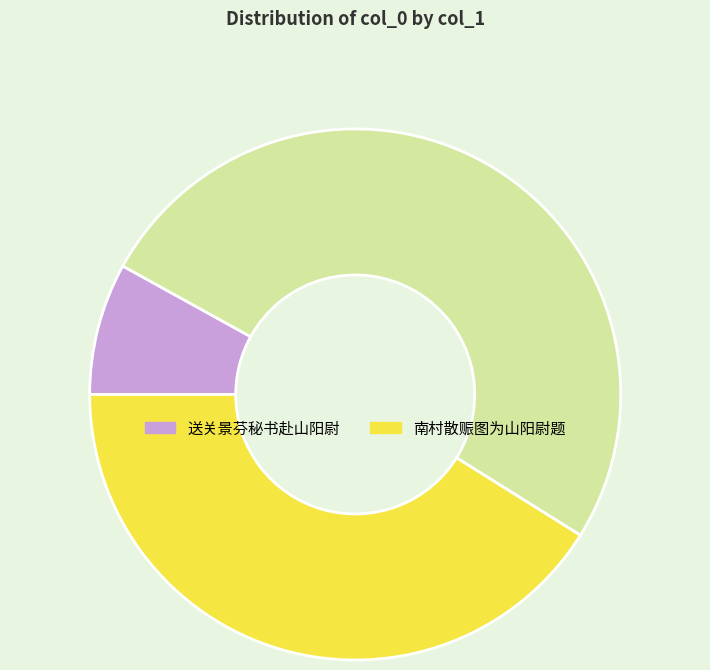

Is there any slice that represents more than half of the pie?

Yes